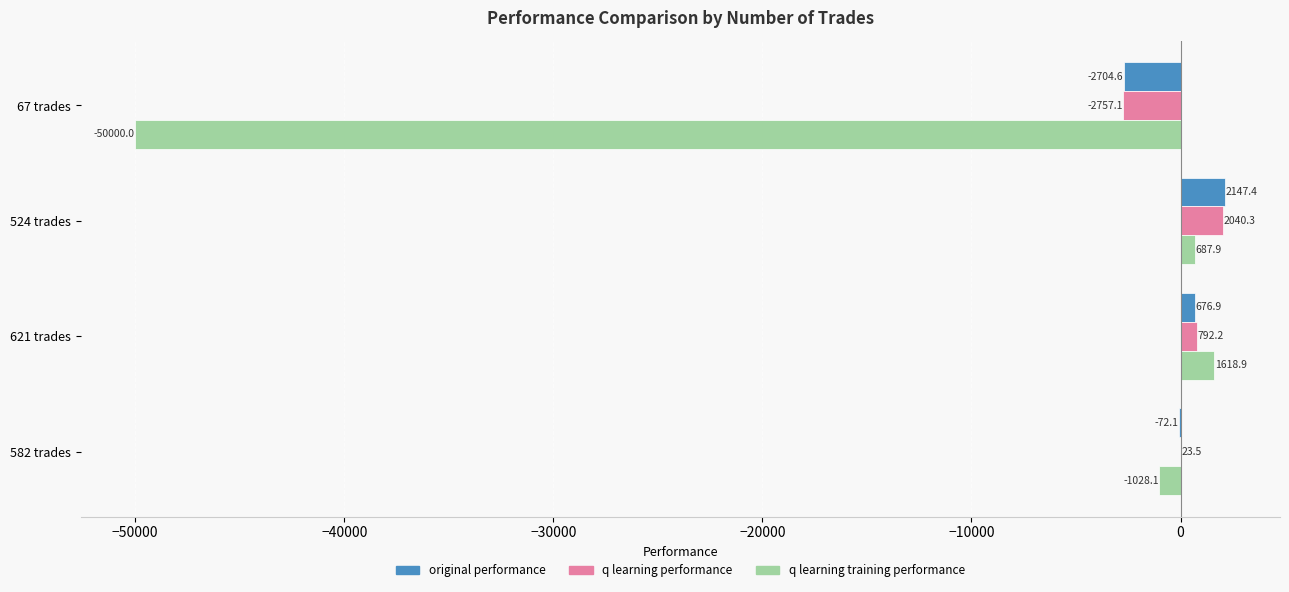

What is the total value across all series at 524 trades?

4875.6